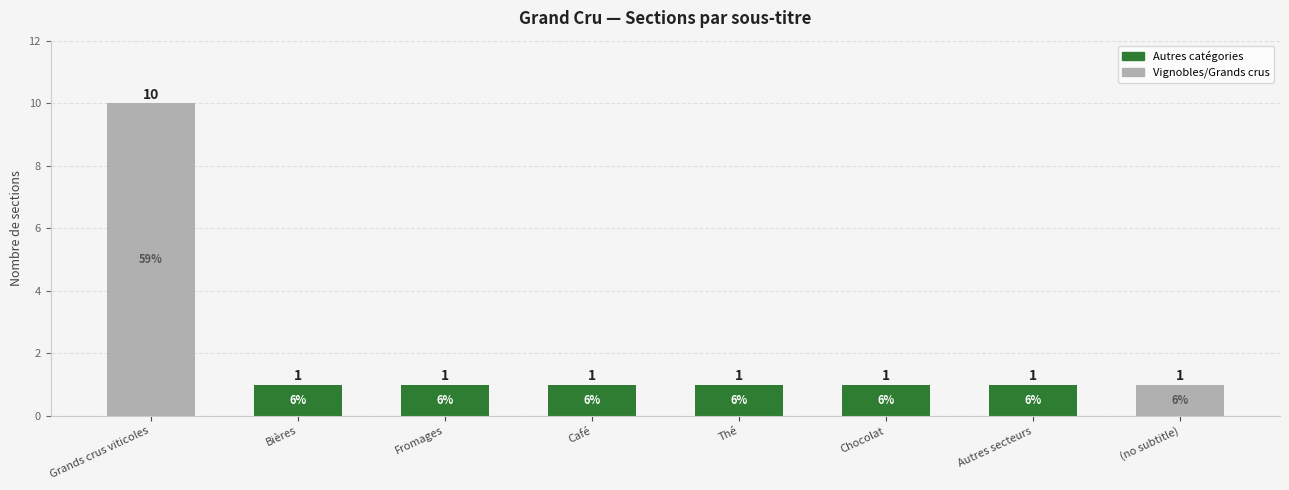

At which category does the chart reach its peak across all series?

Grands crus viticoles